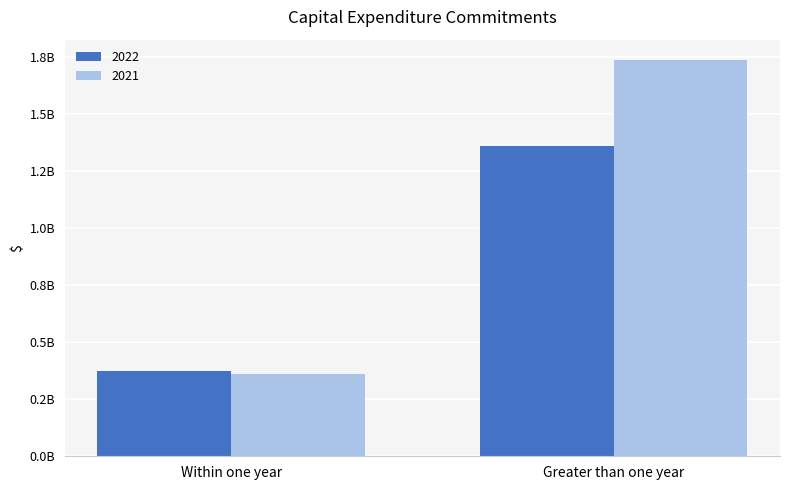

What is the minimum value for 2022?

374774106